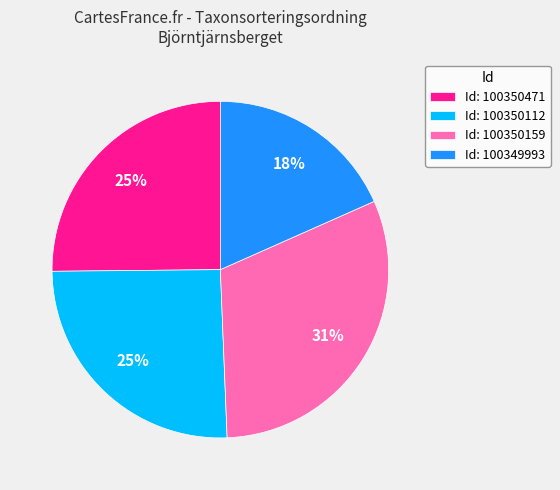

To the nearest percent, what portion does Id: 100349993 represent?

18%